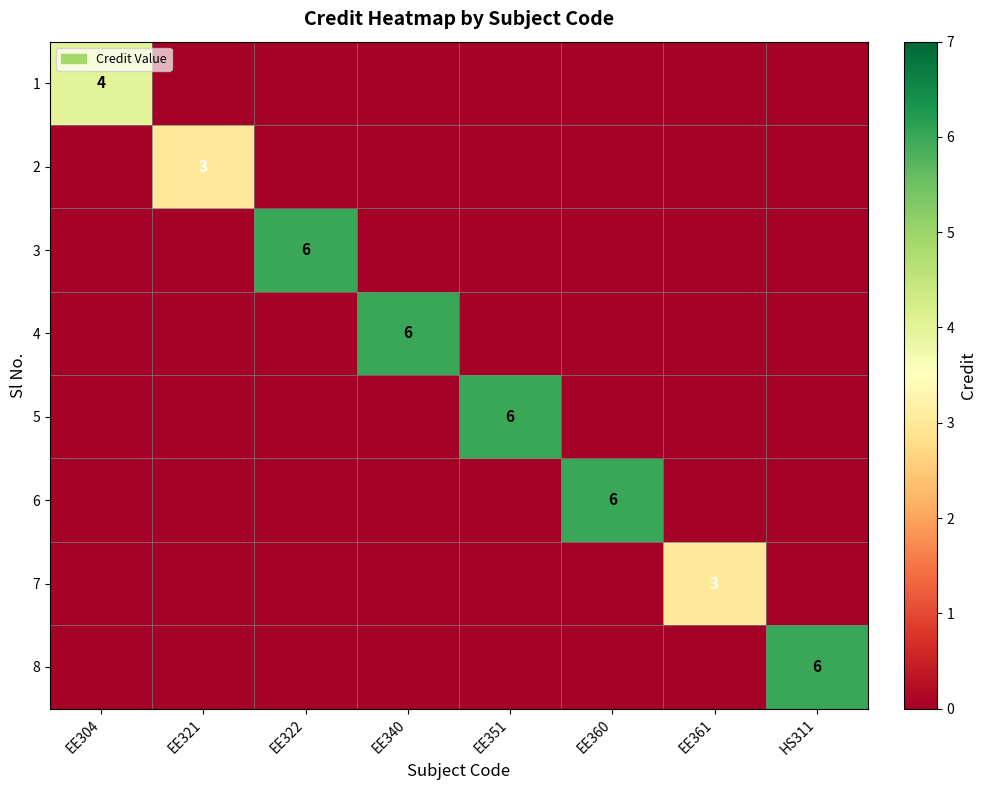

Which category has the highest value across all series?

EE322